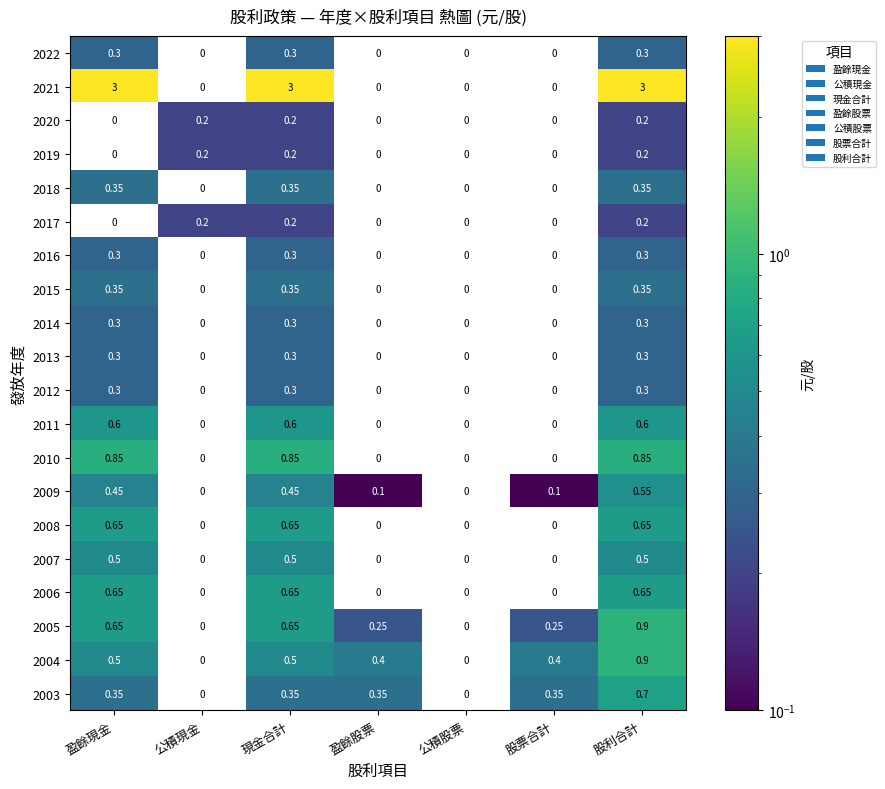

At which label does 2005 reach its peak?

股利合計